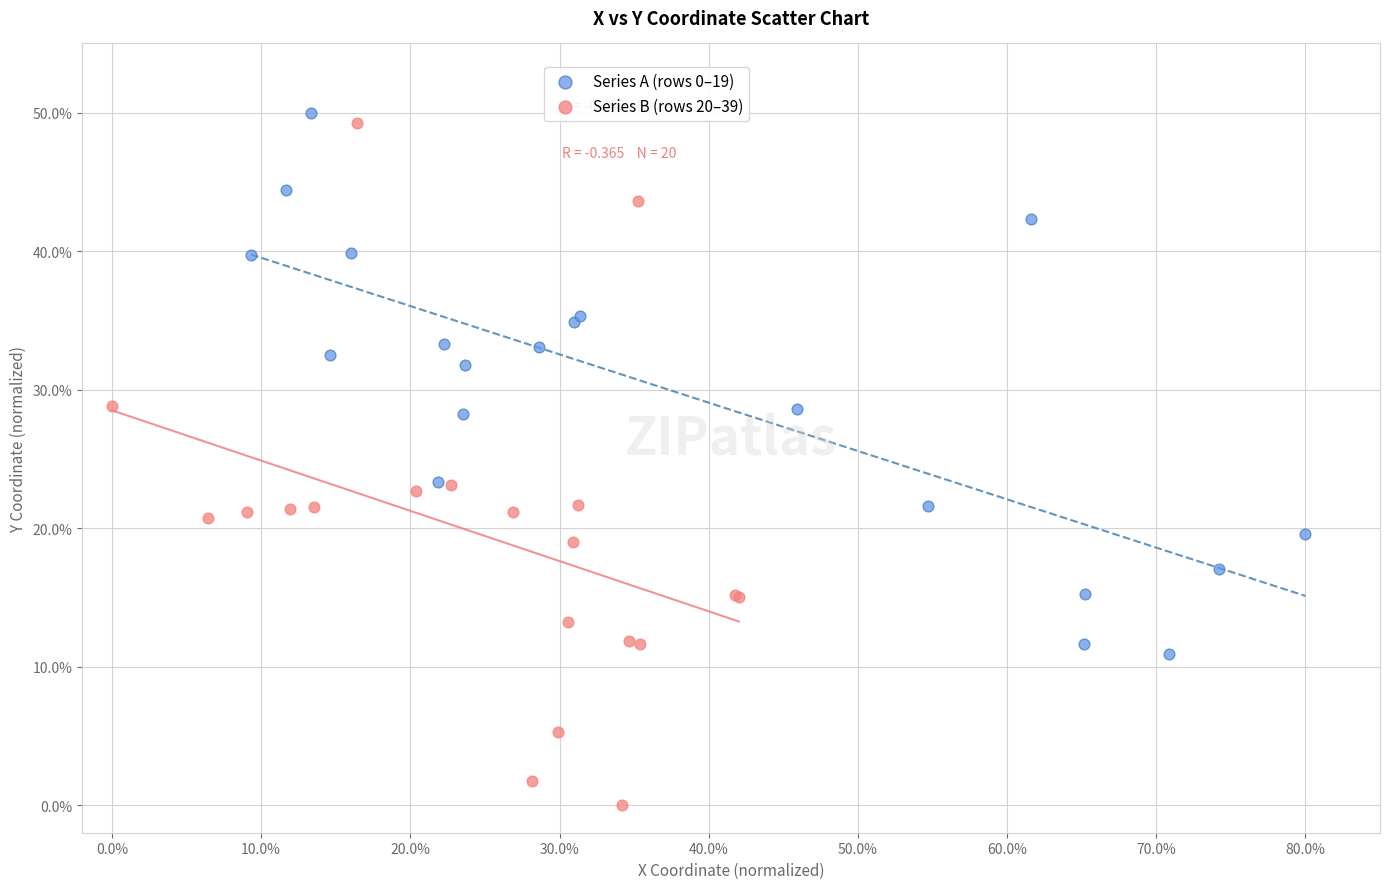

Which series contains the lowest Y value?

Series B (rows 20–39)